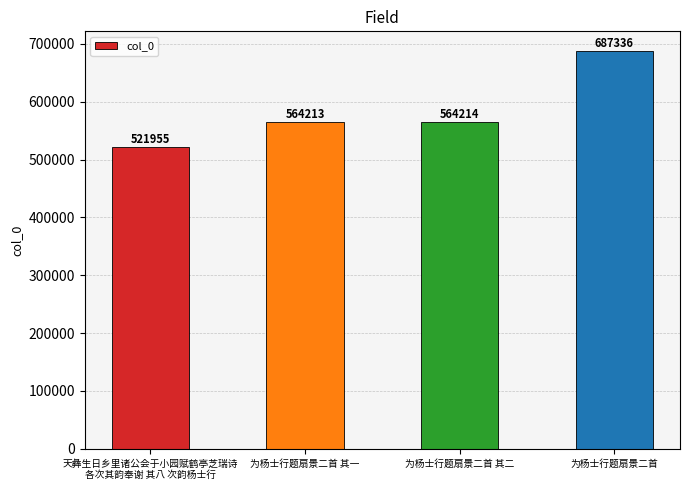

What is the maximum value shown in the chart?

687336